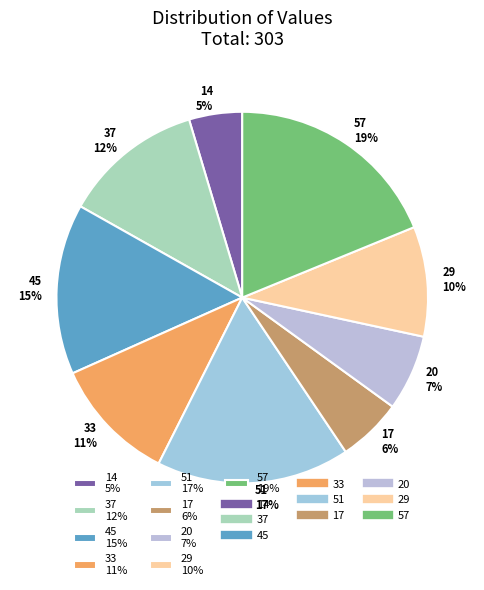

Rank the categories by value from highest to lowest.

57, 51, 45, 37, 33, 29, 20, 17, 14